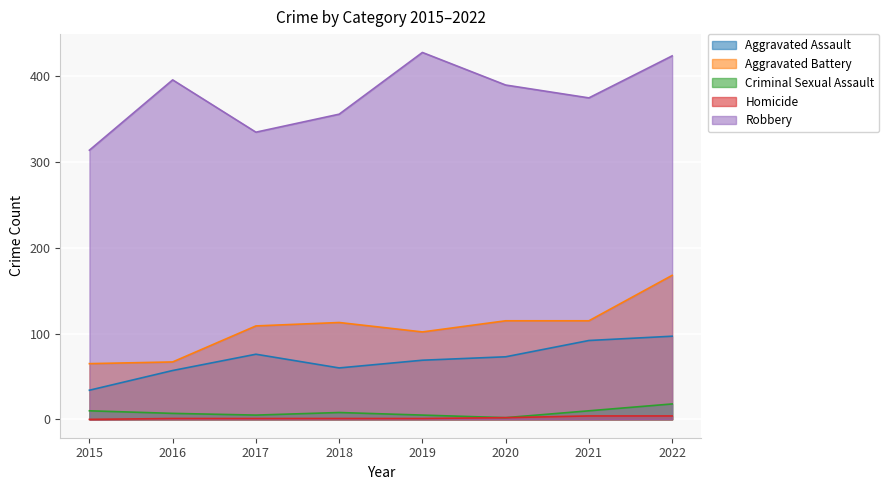

What is the approximate value of Criminal Sexual Assault at 2018?

8